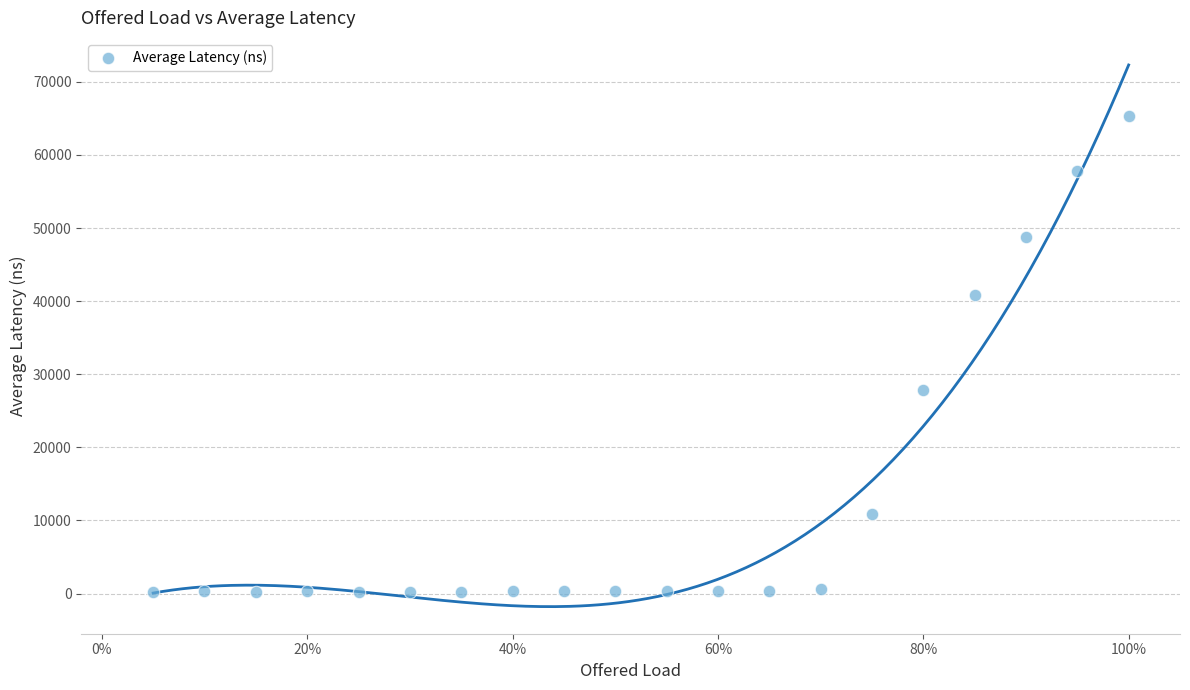

What Y value in the scatter plot is closest to 32829?

27804.8